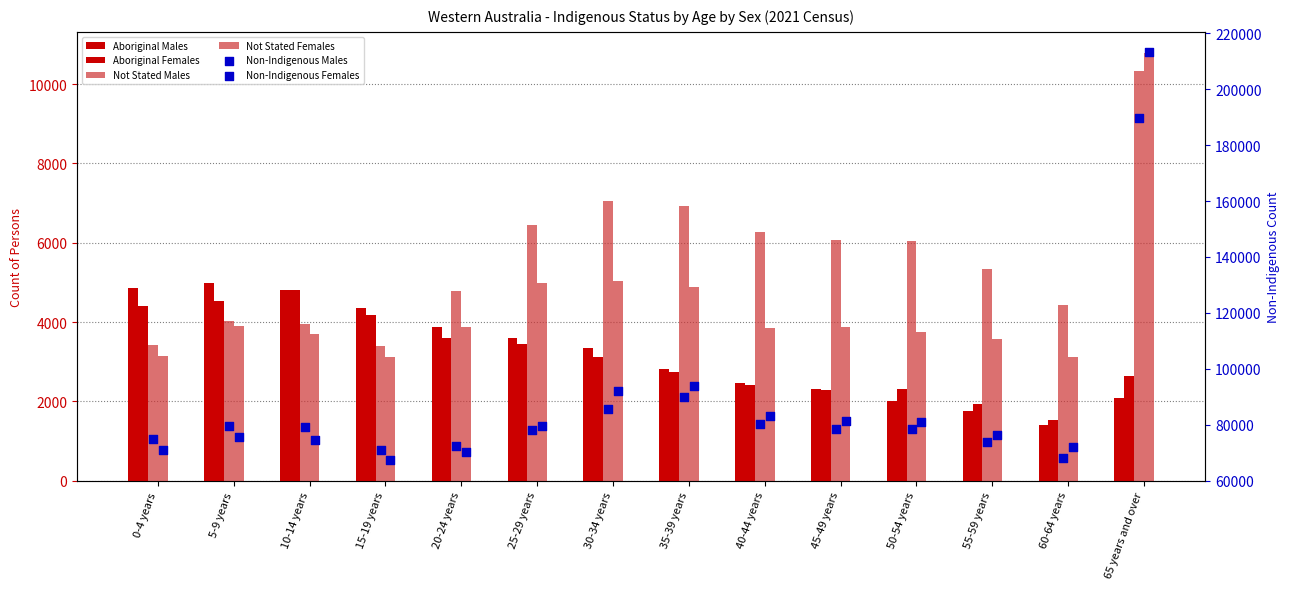

Which series contains the lowest Y value?

Aboriginal Males